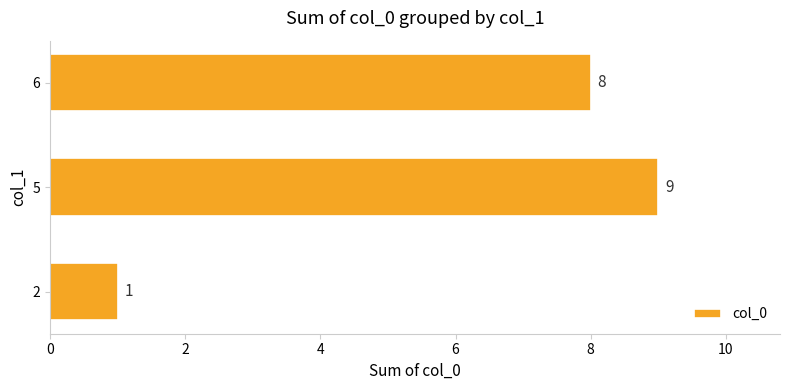

What is the change in value from 2 to 6?

+7